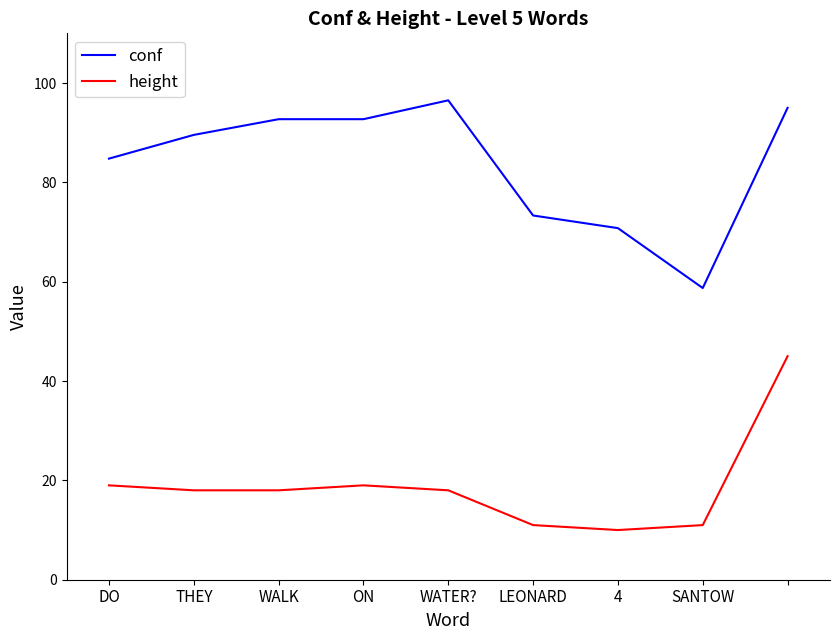

Reading left to right, extract all data points from this chart.

conf: 84.8	89.6	92.7	92.7	96.5	73.3	70.8	58.7	95.0
height: 19.0	18.0	18.0	19.0	18.0	11.0	10.0	11.0	45.0